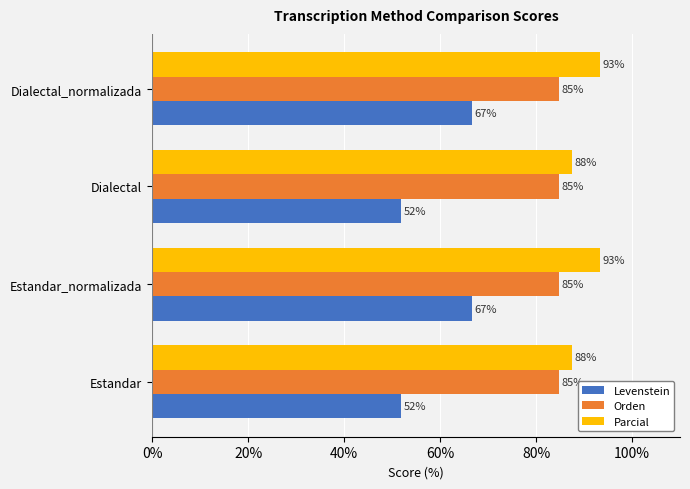

List the series in order of their peak value, highest first.

Parcial, Orden, Levenstein